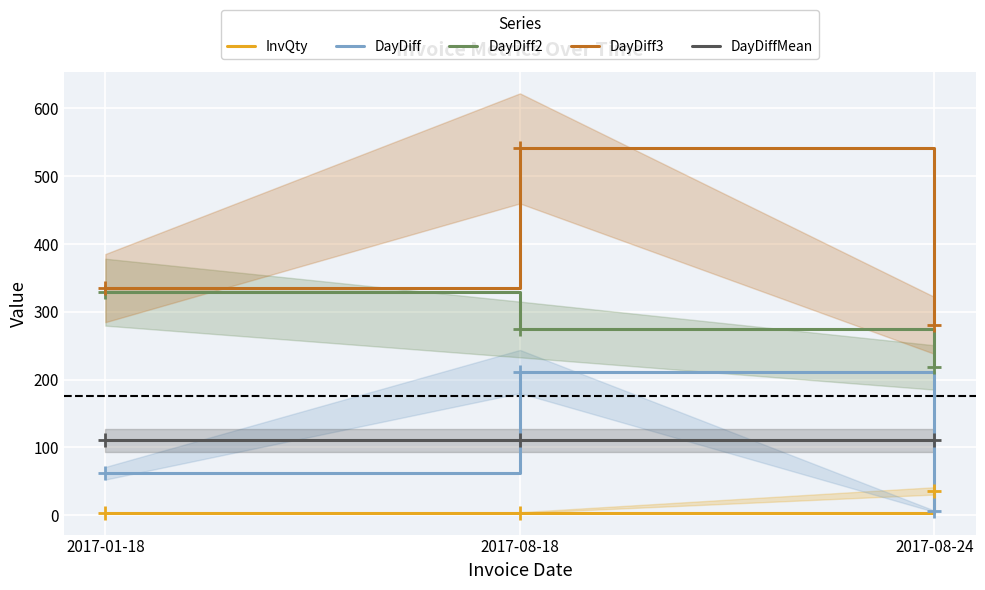

How many values in the DayDiff3 series are below 335?

1